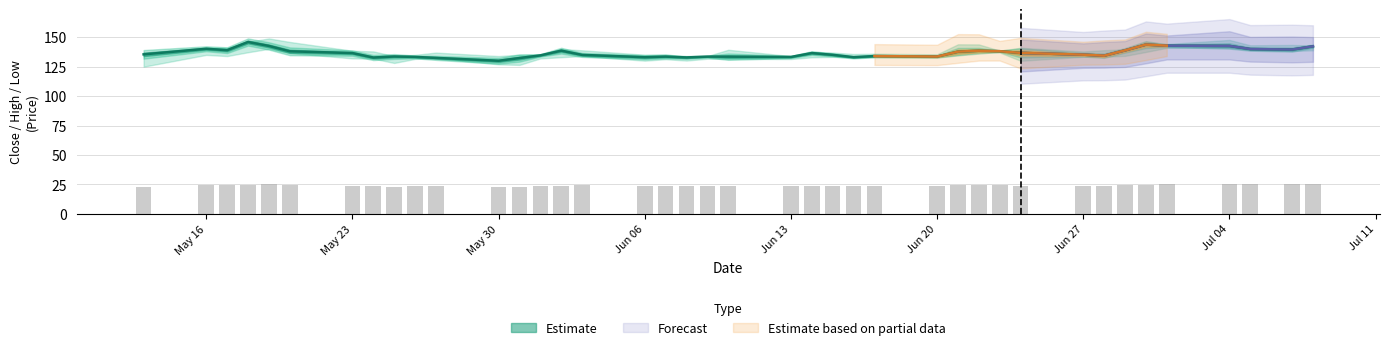

At which category does the chart reach its peak across all series?

2016-05-18